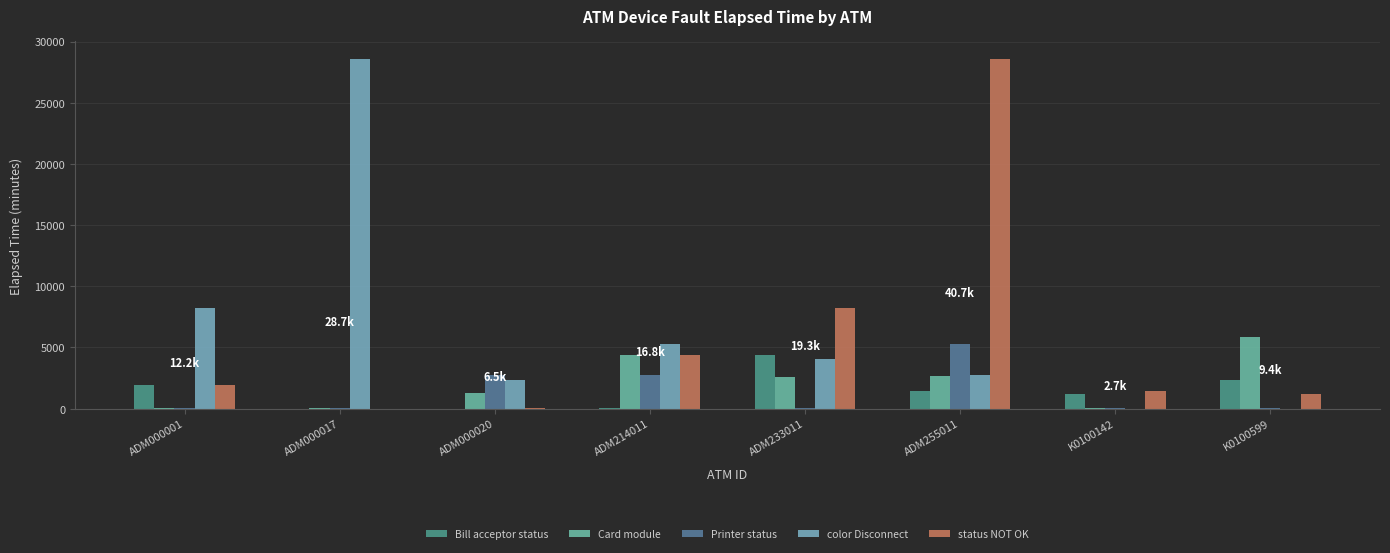

What is the value of the Card module bar at the 4th from the left?

4410